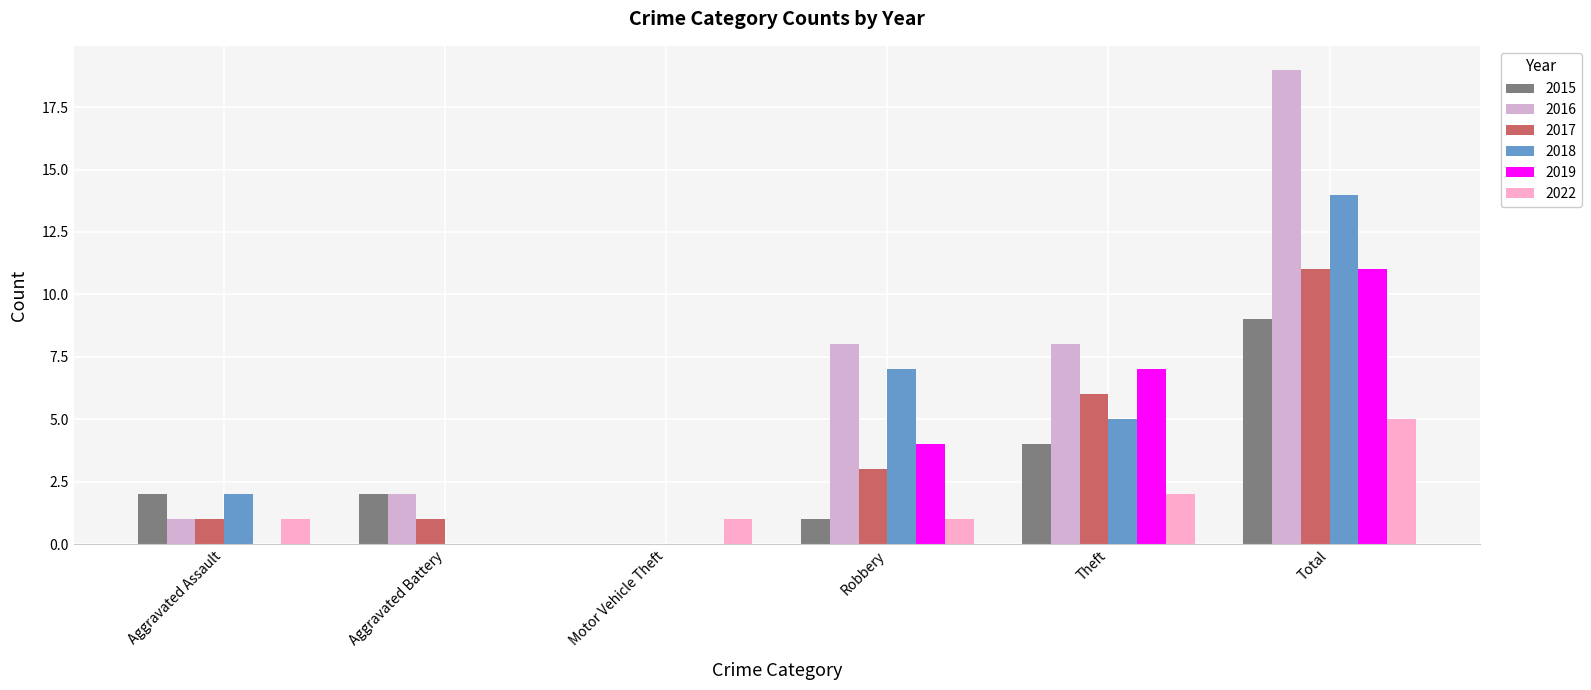

Which series has the largest total across all categories?

2016